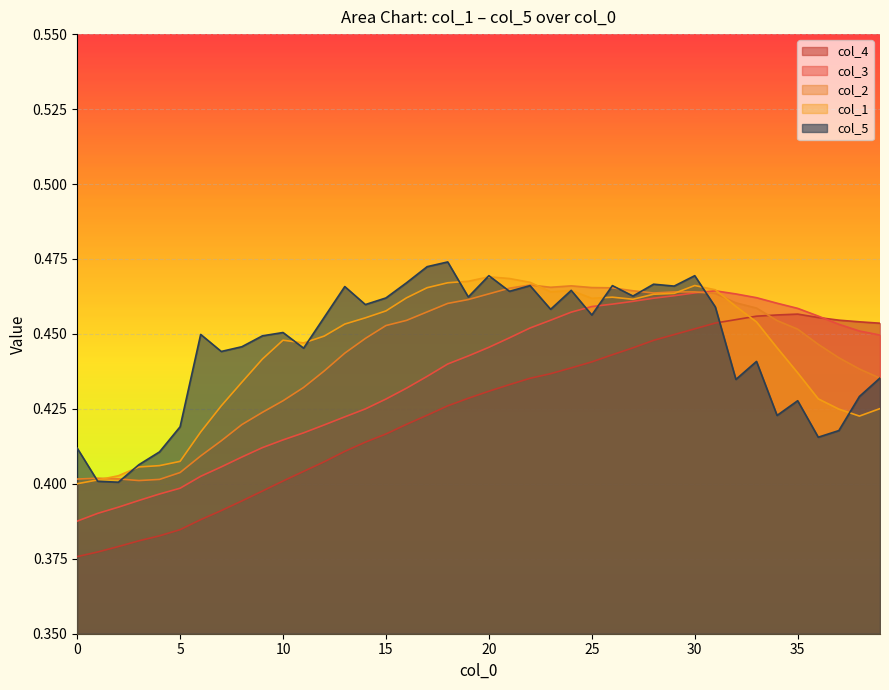

What is the sum of the col_2 values at 33 and 22?

0.9